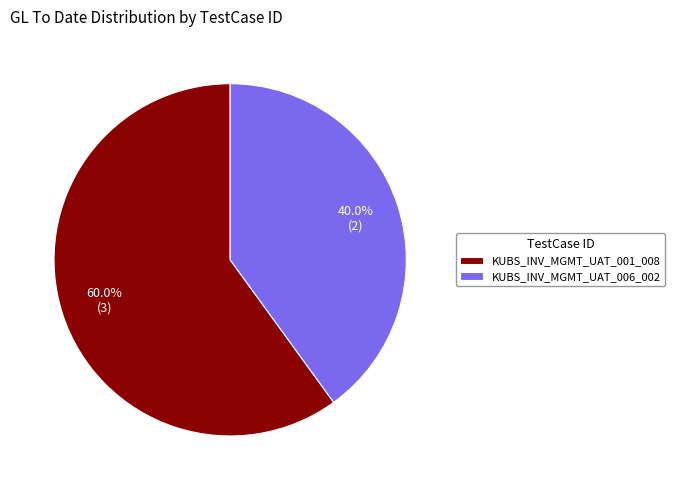

How many slices are in this pie chart?

2